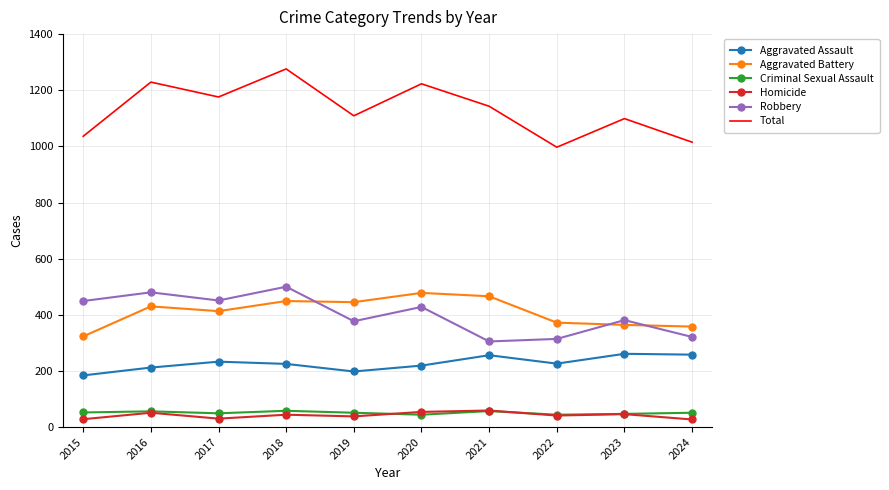

The value of Aggravated Assault at 2021 is 256. True or false?

True